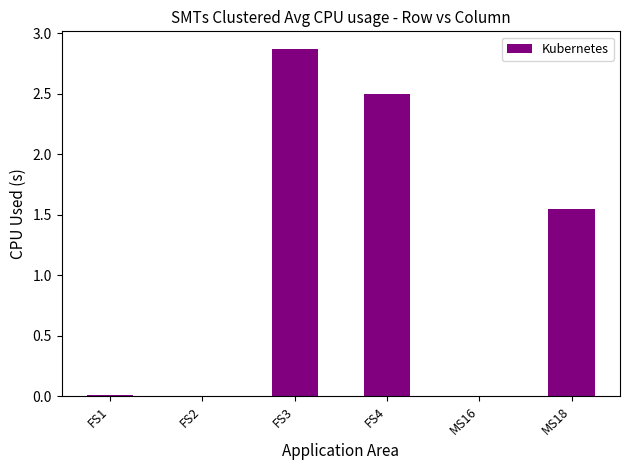

At which label is the value closest to 1?

MS18